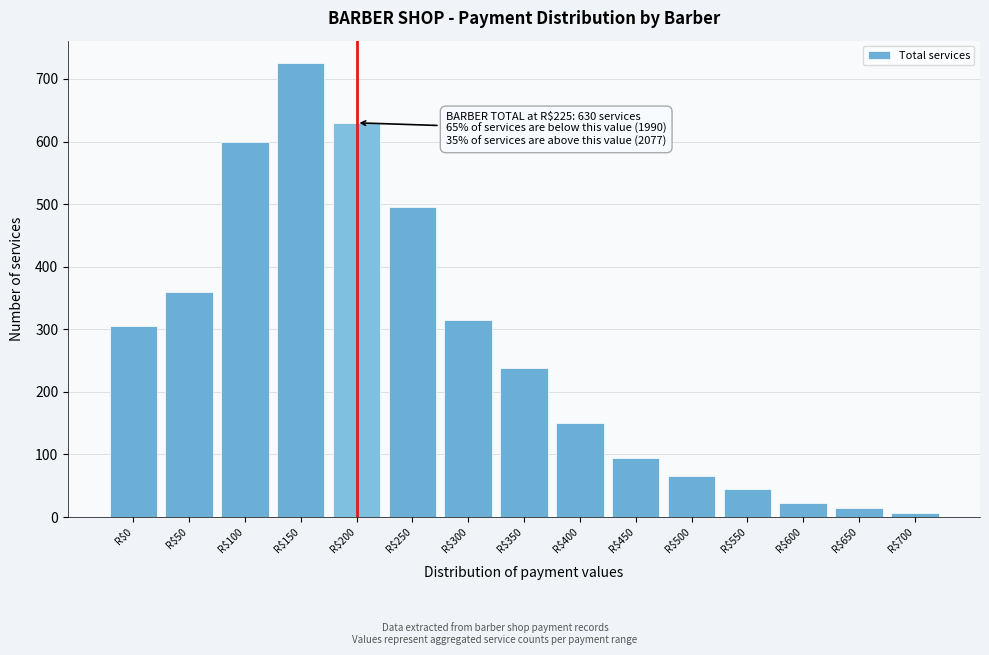

Reading left to right, extract all data points from this chart.

305	360	600	725	630	495	315	238	150	95	65	45	23	14	7